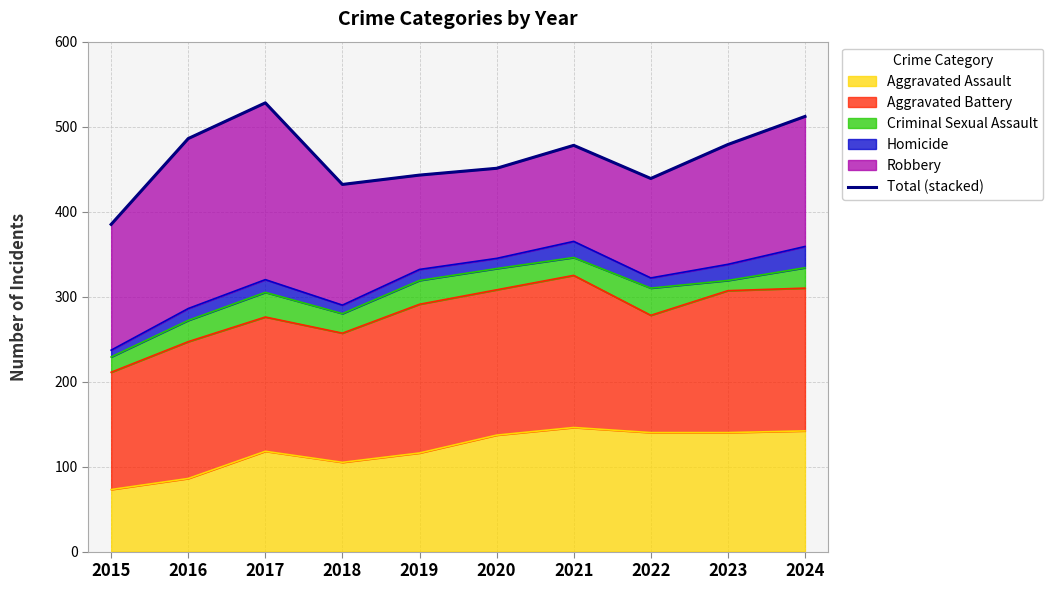

Where does the data first go above 478?

2016